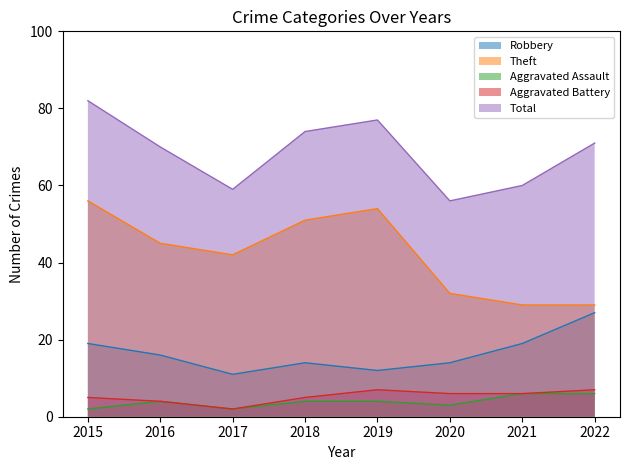

At how many categories does at least one series exceed 29?

8